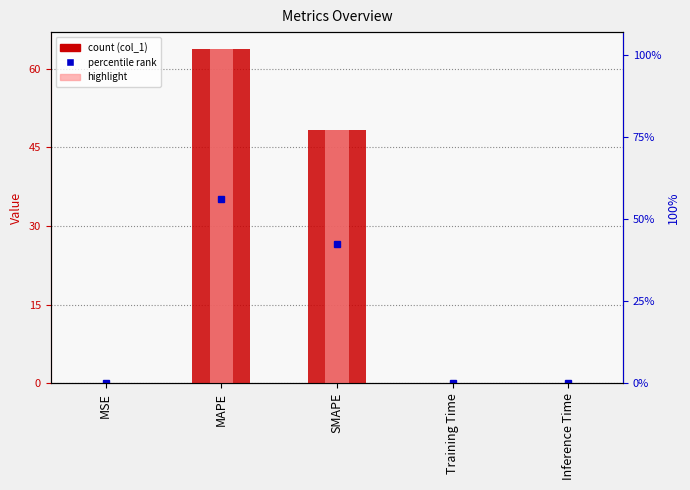

Are the bars grouped side by side (vs. stacked)?

No